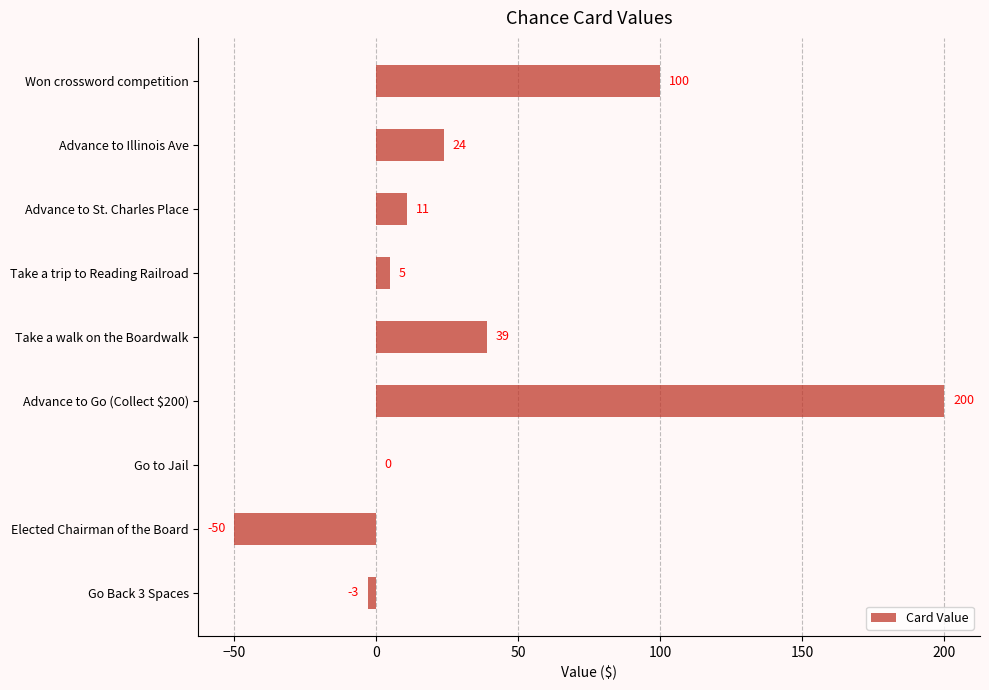

How many categories are shown in the chart?

9